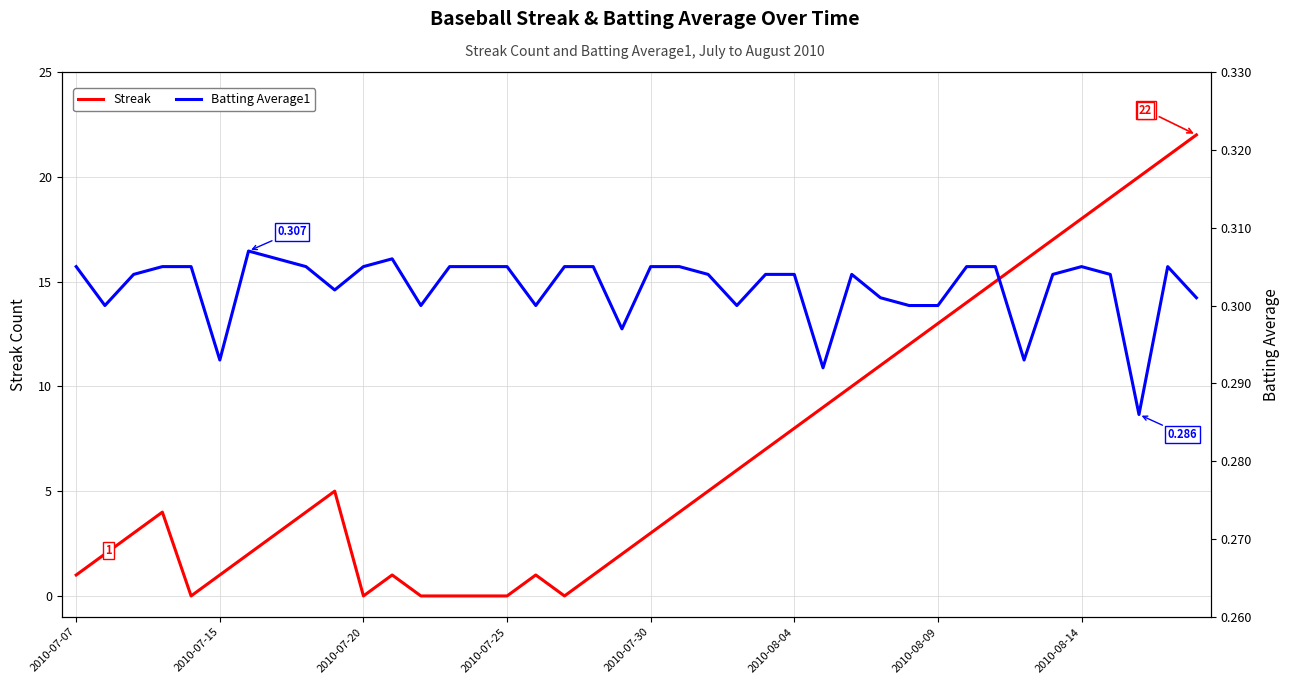

What is the value of the Streak point at the 9th from the left?

4.0